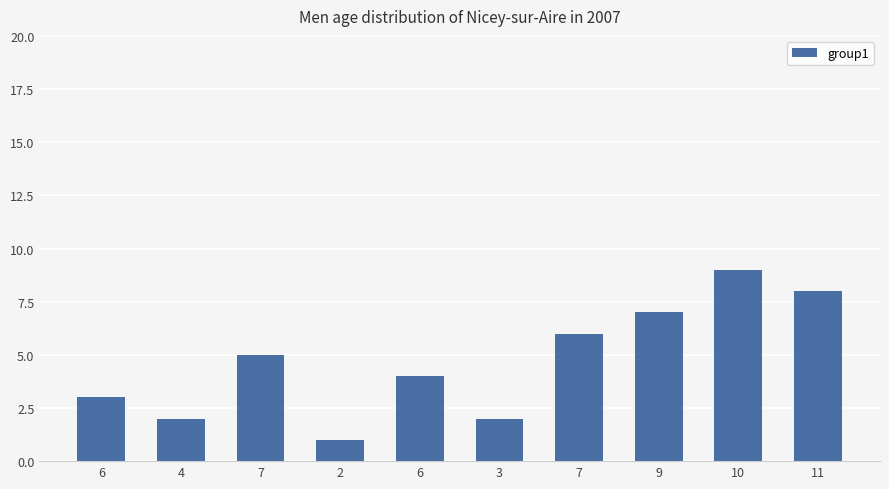

How many bars are there in total?

10